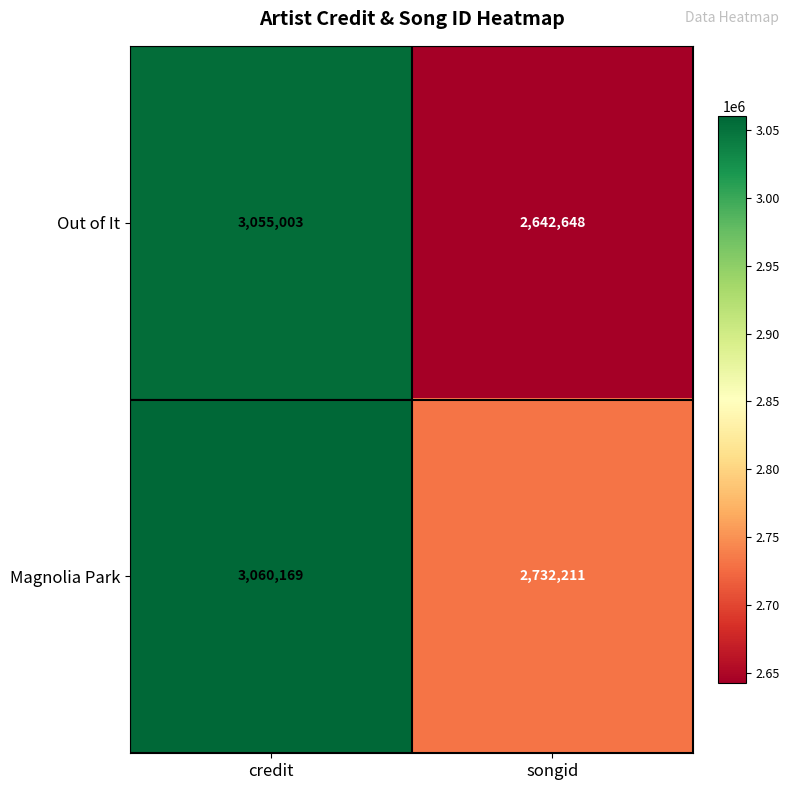

At how many categories does at least one series exceed 2796100?

1